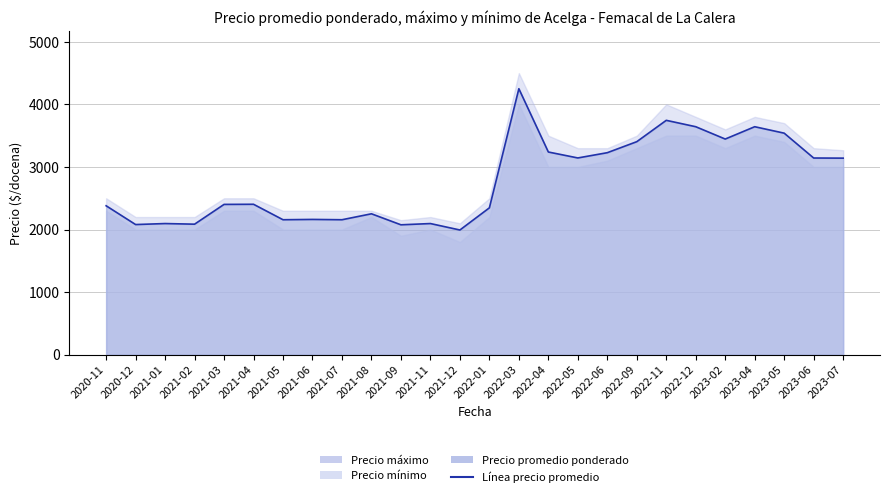

How many lines are shown in the chart?

1